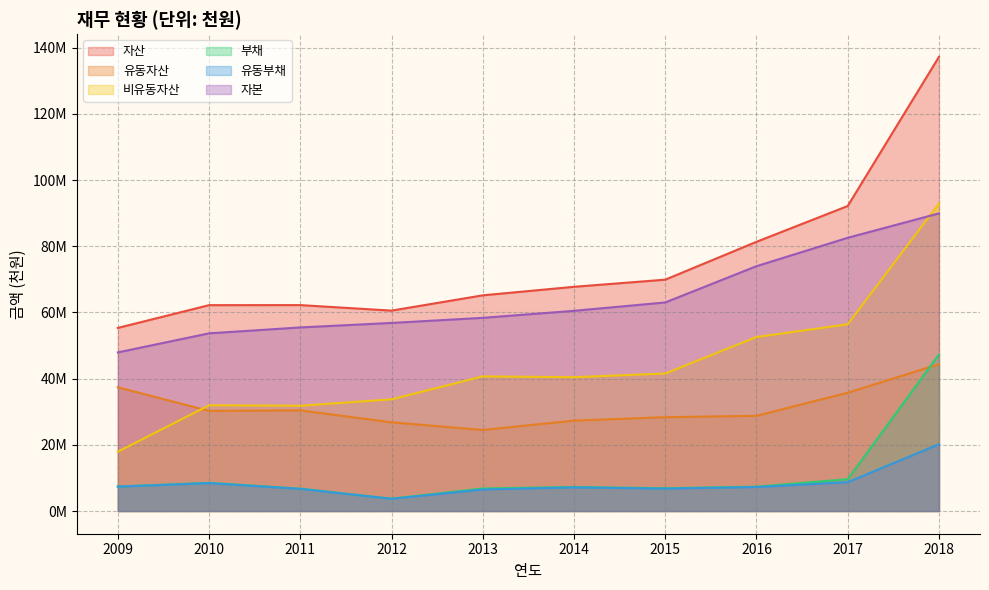

How many lines are shown in the chart?

6